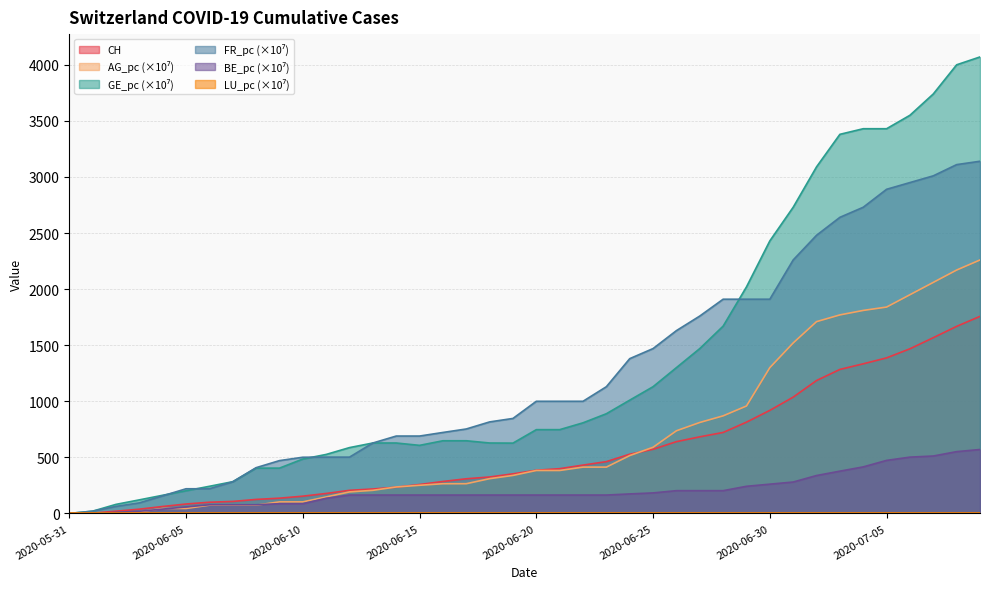

In GE_pc, how many points are lower than both neighbors (excluding endpoints)?

2